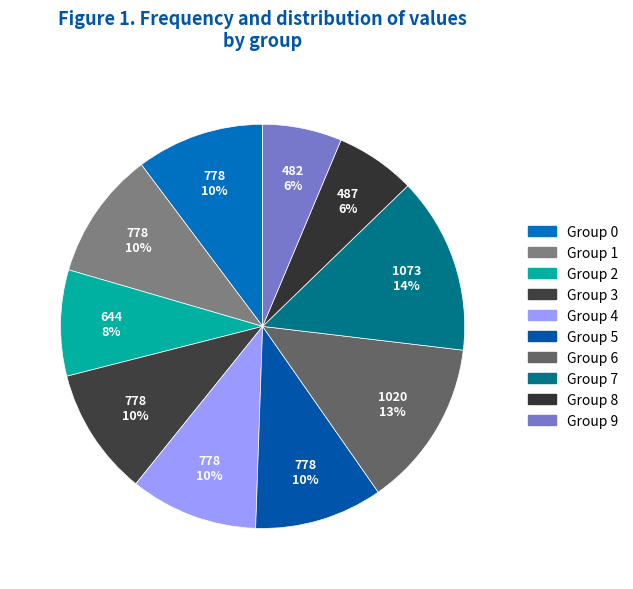

Is there a majority slice in this chart?

No